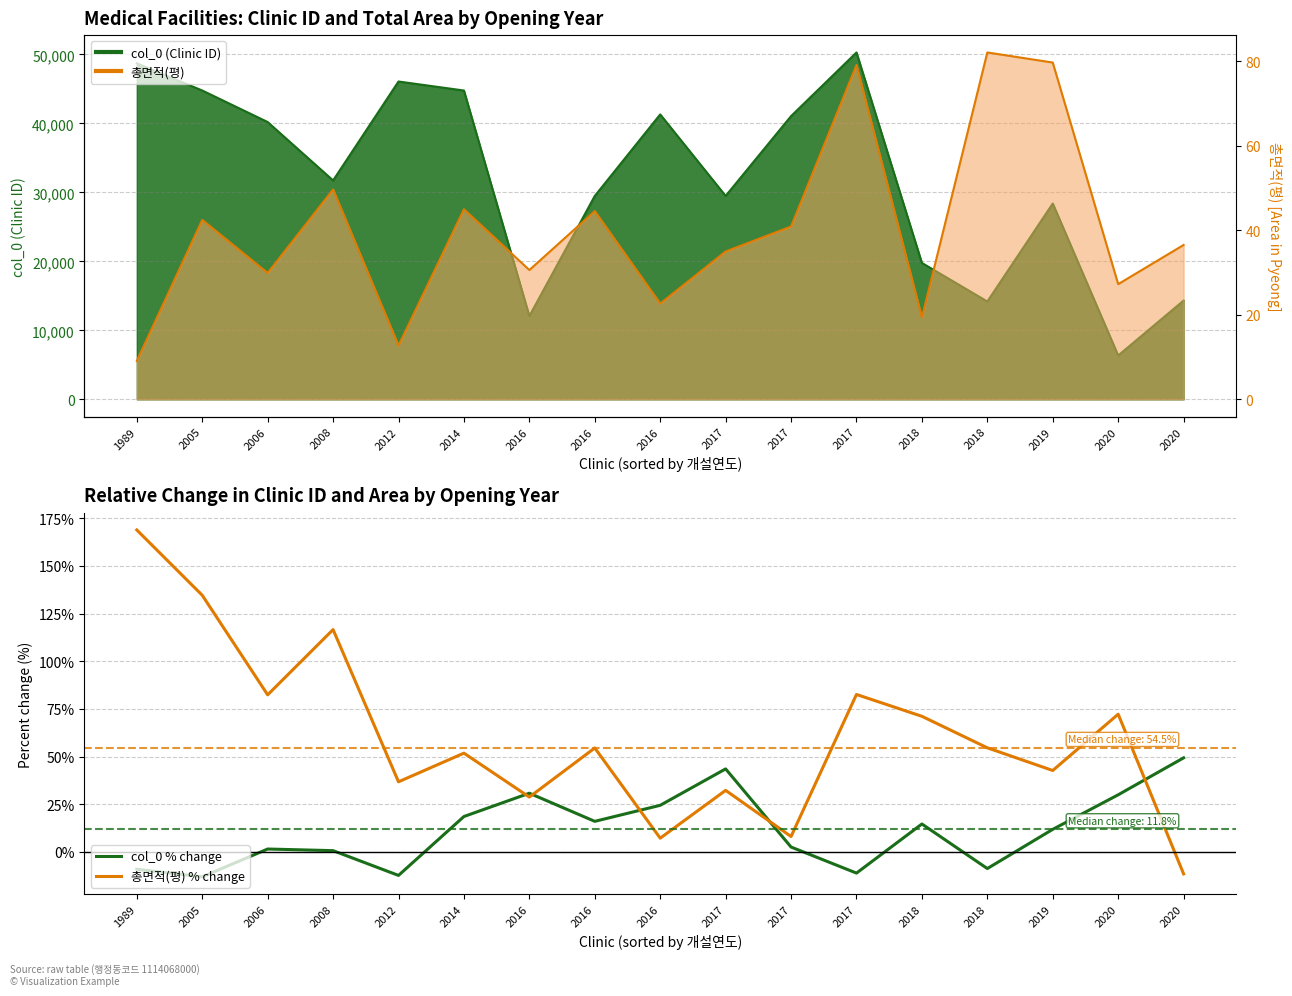

Reading left to right, list all the values displayed in this chart.

col_0 % change: 1989=-9.1	2005=-13.1	2006=1.5	2008=0.6	2012=-12.4	2014=18.5	2016=30.7	2016=16.0	2016=24.4	2017=43.5	2017=2.5	2017=-11.2	2018=14.6	2018=-8.8	2019=11.8	2020=29.9	2020=49.3
총면적(평) % change: 1989=168.9	2005=134.6	2006=82.4	2008=116.6	2012=36.7	2014=51.8	2016=28.7	2016=54.5	2016=7.1	2017=32.2	2017=8.0	2017=82.6	2018=71.1	2018=54.6	2019=42.7	2020=72.2	2020=-11.6